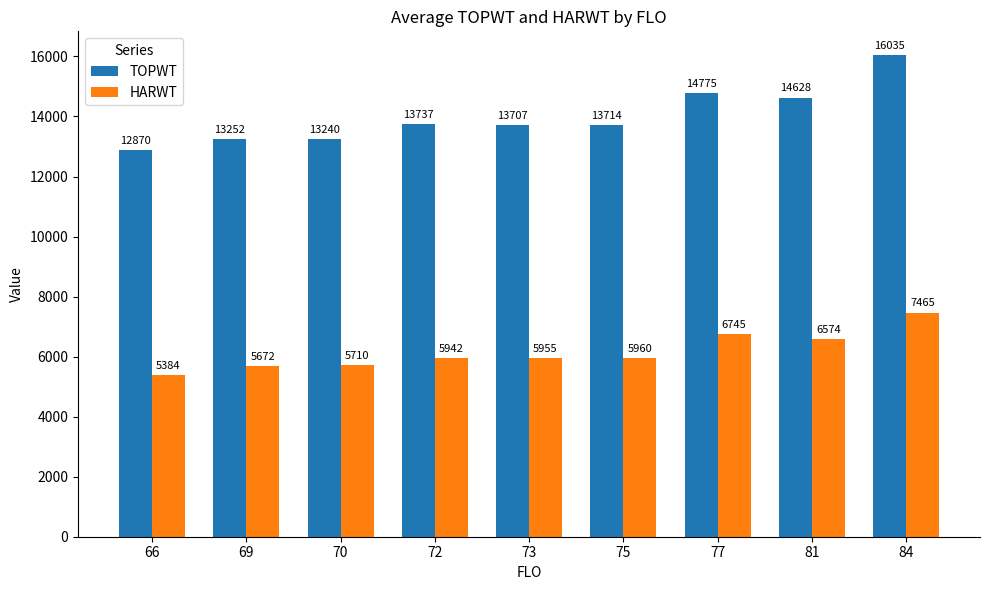

Does the chart contain stacked bars?

No